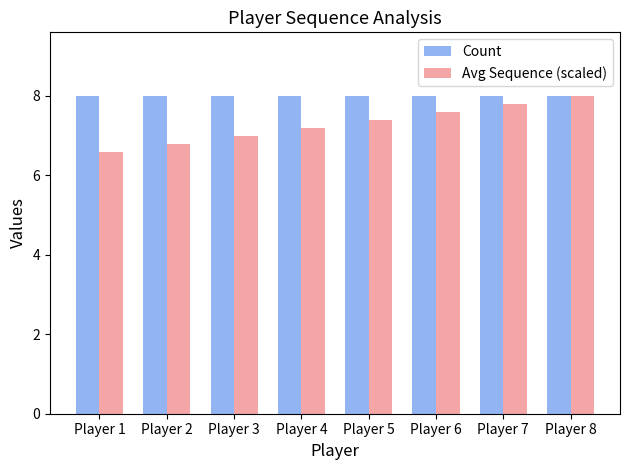

True or false: Count has a value of 8.0 at Player 6.

True